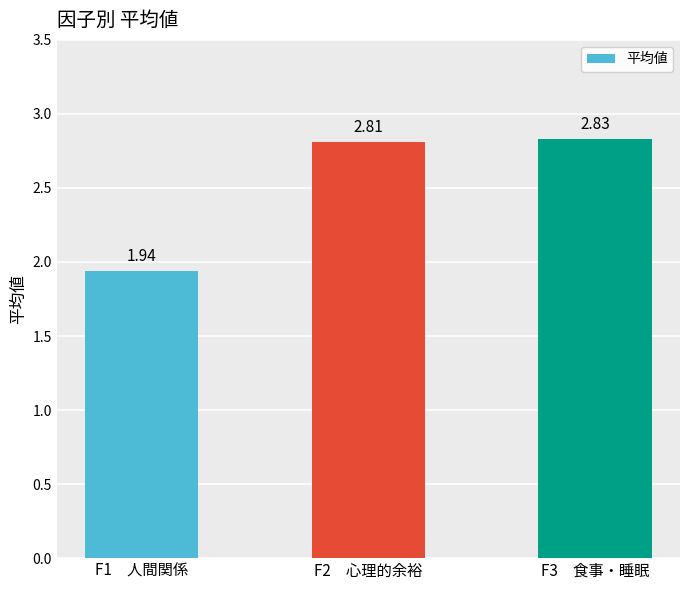

Which category has the lowest value across all series?

F1　人間関係